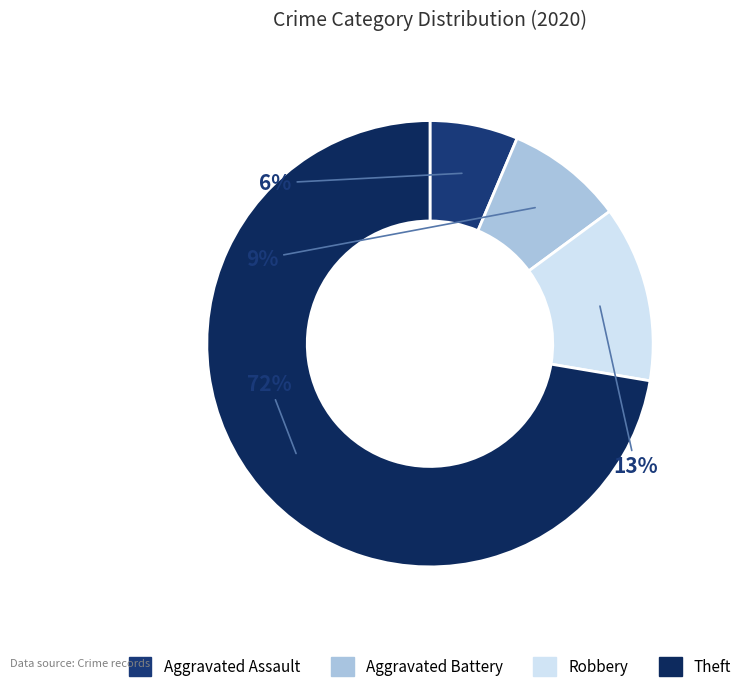

Combined, do Aggravated Assault and Aggravated Battery account for over 50%?

No